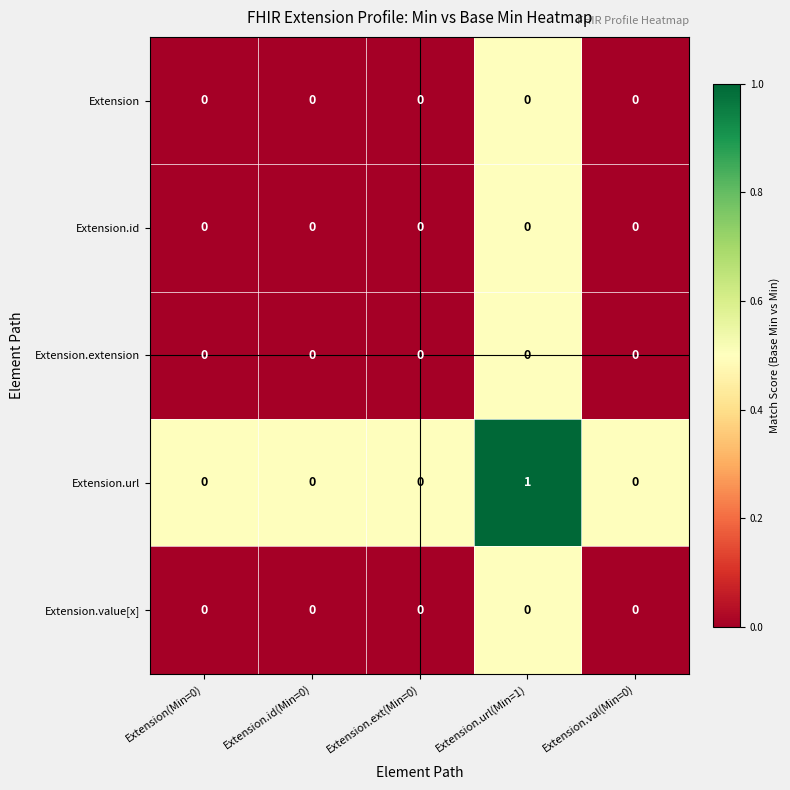

Reading left to right, list all the values displayed in this chart.

Extension: 0	0	0	0	0
Extension.id: 0	0	0	0	0
Extension.extension: 0	0	0	0	0
Extension.url: 0	0	0	1	0
Extension.value[x]: 0	0	0	0	0